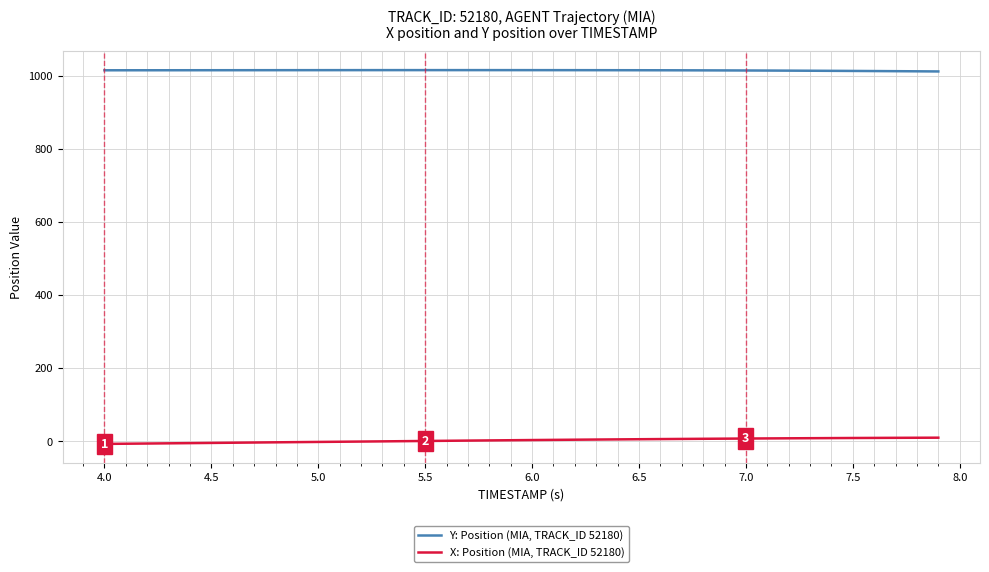

Rank the series by their average value, from highest to lowest.

Y: Position (MIA, TRACK_ID 52180), X: Position (MIA, TRACK_ID 52180)